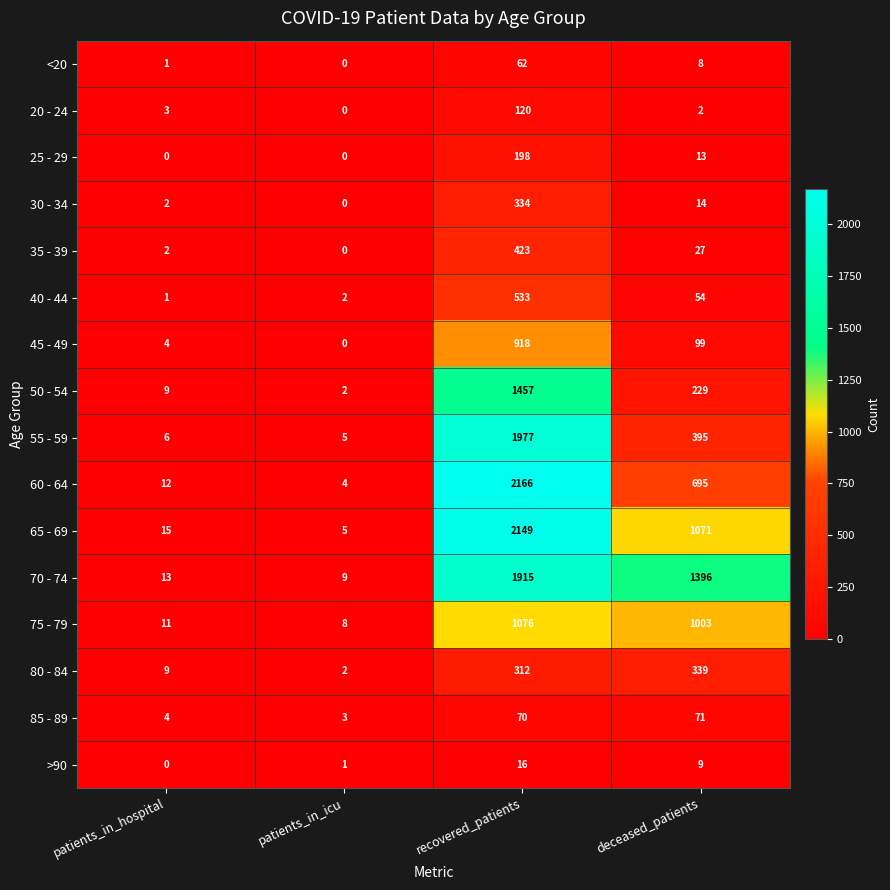

At which label does 55 - 59 first exceed 395?

recovered_patients